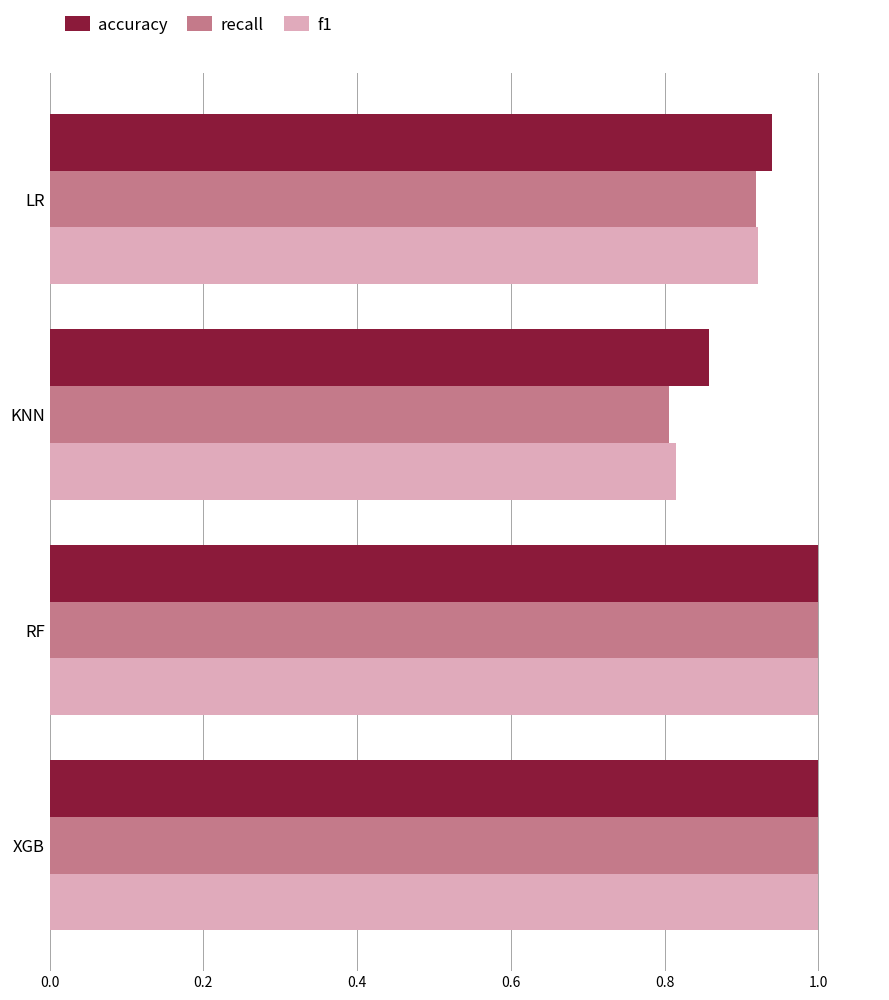

Which series has the largest total across all categories?

accuracy